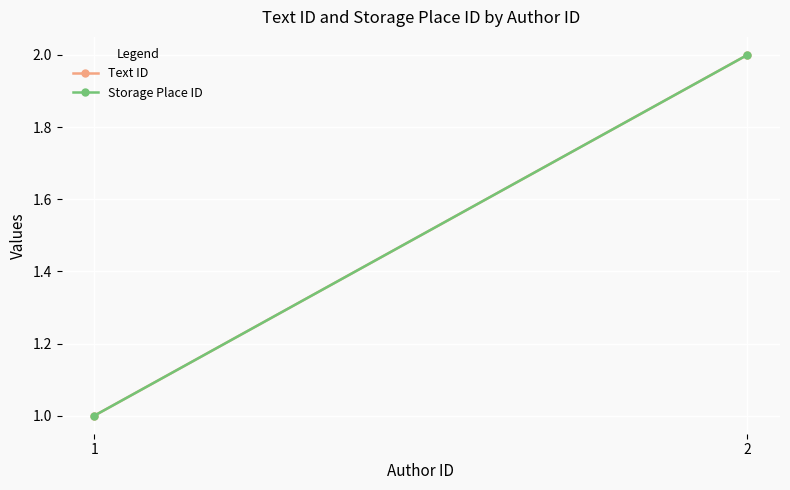

Reading left to right, transcribe all the data shown in this chart.

Text ID: 1=1	2=2
Storage Place ID: 1=1	2=2